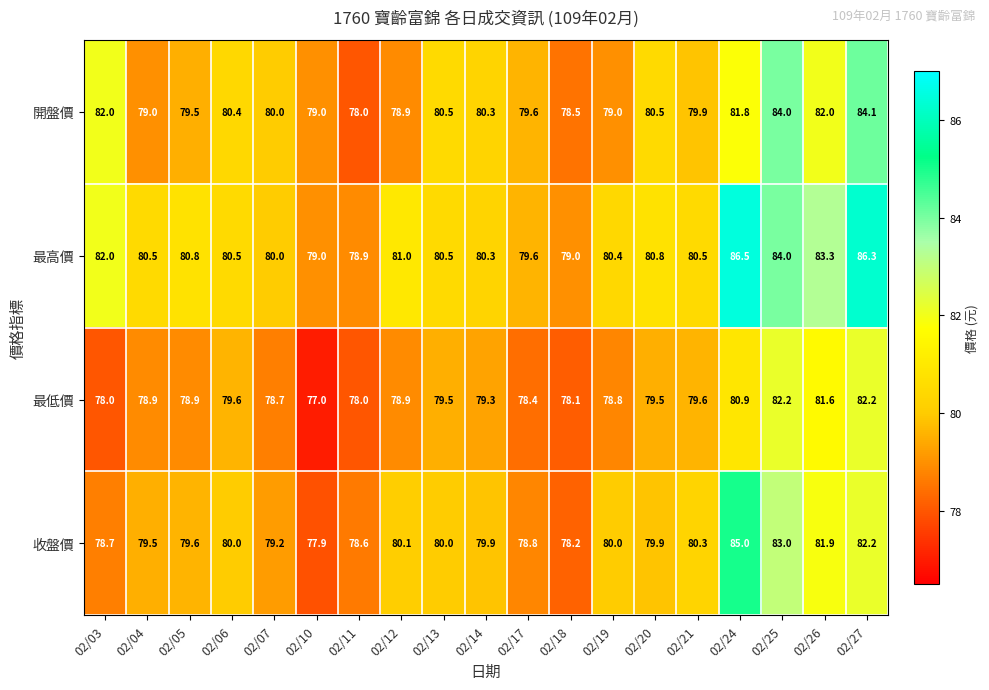

The value of 收盤價 at 02/26 is 81.9. True or false?

True